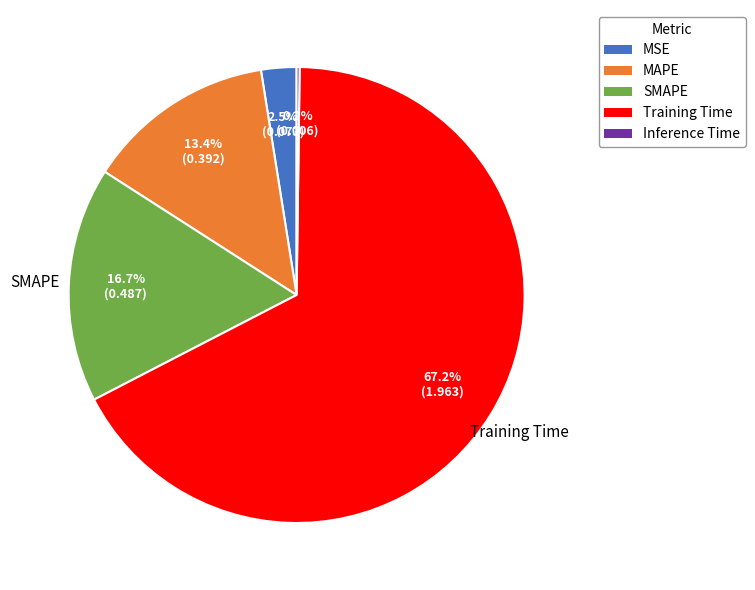

Which category has the biggest portion of the pie?

Training Time